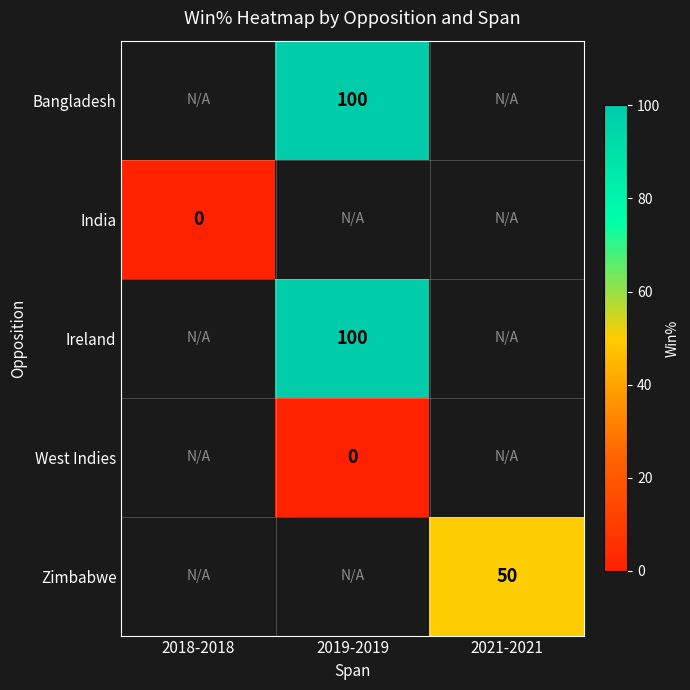

The value of Zimbabwe at 2021-2021 is 50. True or false?

True